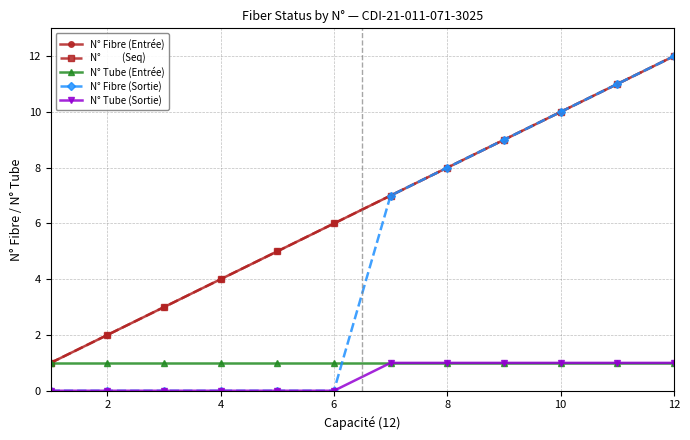

Does the chart have visible grid lines?

Yes